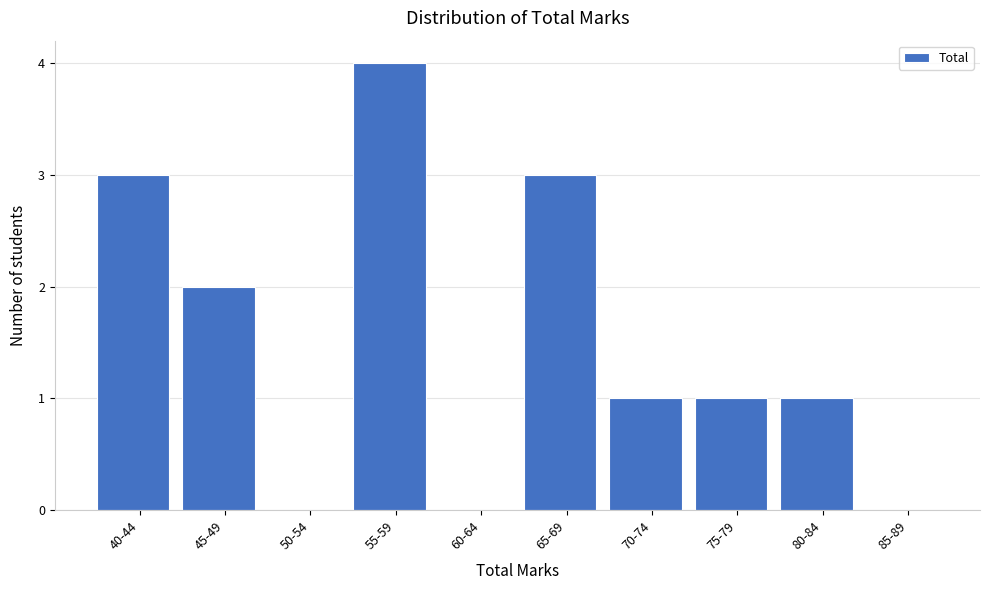

Reading left to right, extract all data points from this chart.

40-44=3	45-49=2	50-54=0	55-59=4	60-64=0	65-69=3	70-74=1	75-79=1	80-84=1	85-89=0